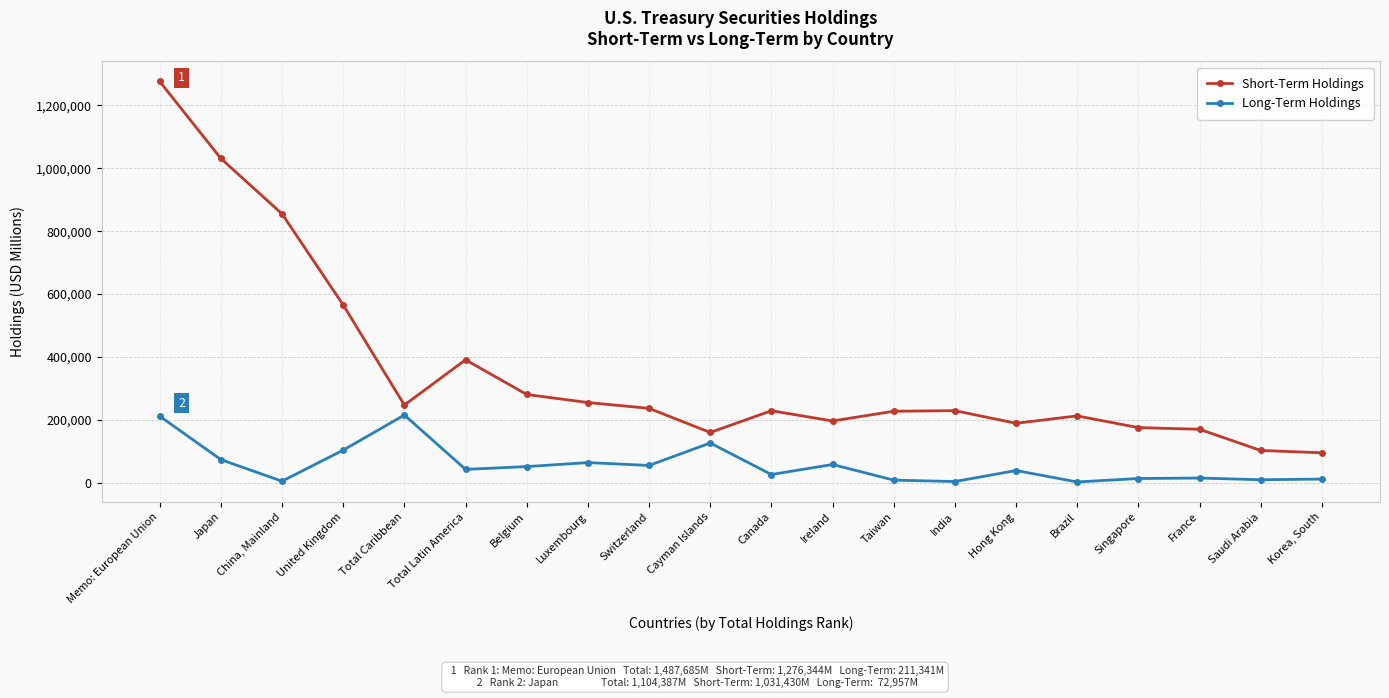

How many series are shown in this chart?

2